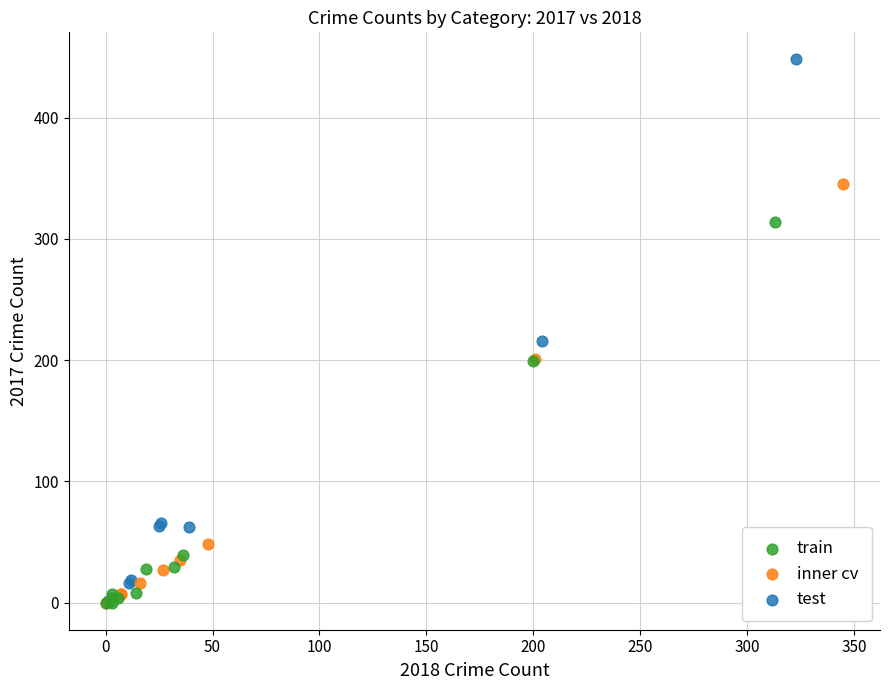

Which series reaches the maximum Y coordinate?

test